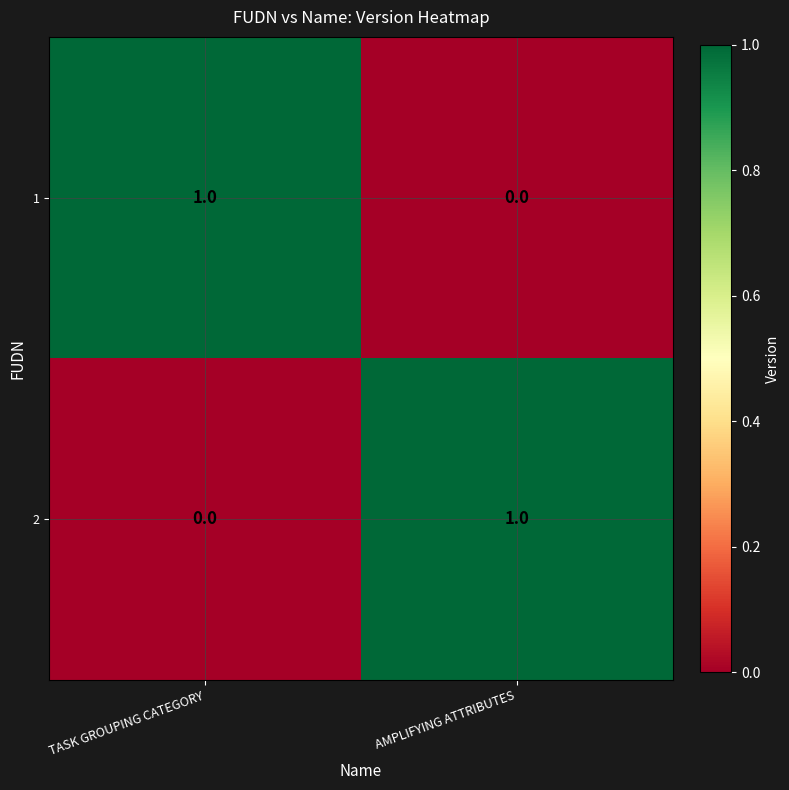

The 1 series shows 1 at TASK GROUPING CATEGORY. True or false?

True